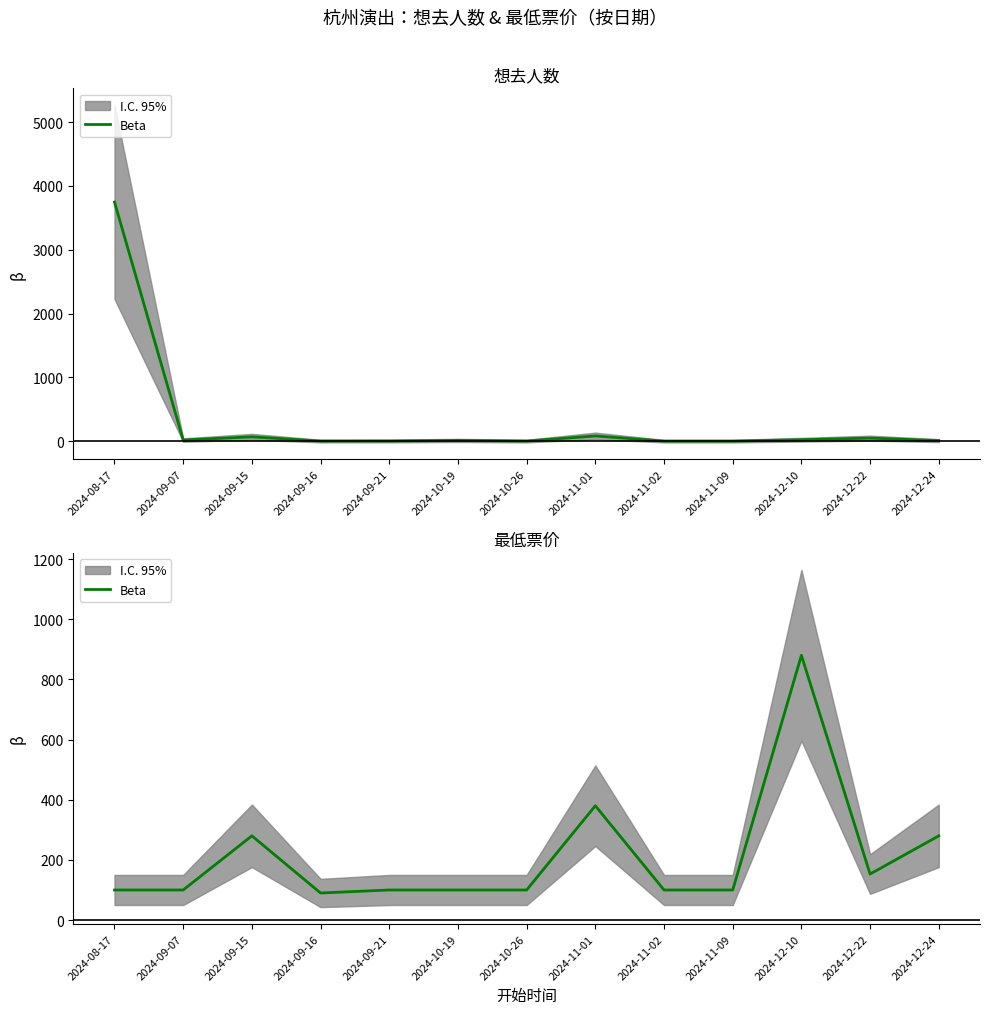

Reading right to left, extract all data points from this chart.

2024-12-24=280	2024-12-22=153	2024-12-10=880	2024-11-09=100	2024-11-02=100	2024-11-01=380	2024-10-26=100	2024-10-19=100	2024-09-21=100	2024-09-16=90	2024-09-15=280	2024-09-07=100	2024-08-17=100